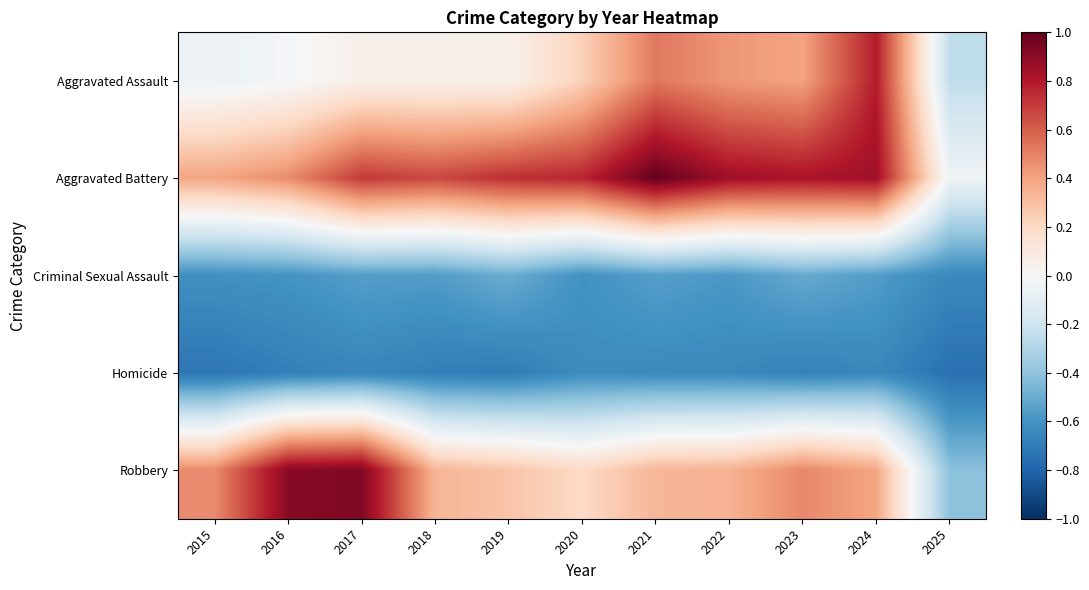

Between 2016 and 2024, which series saw the biggest shift?

Aggravated Assault